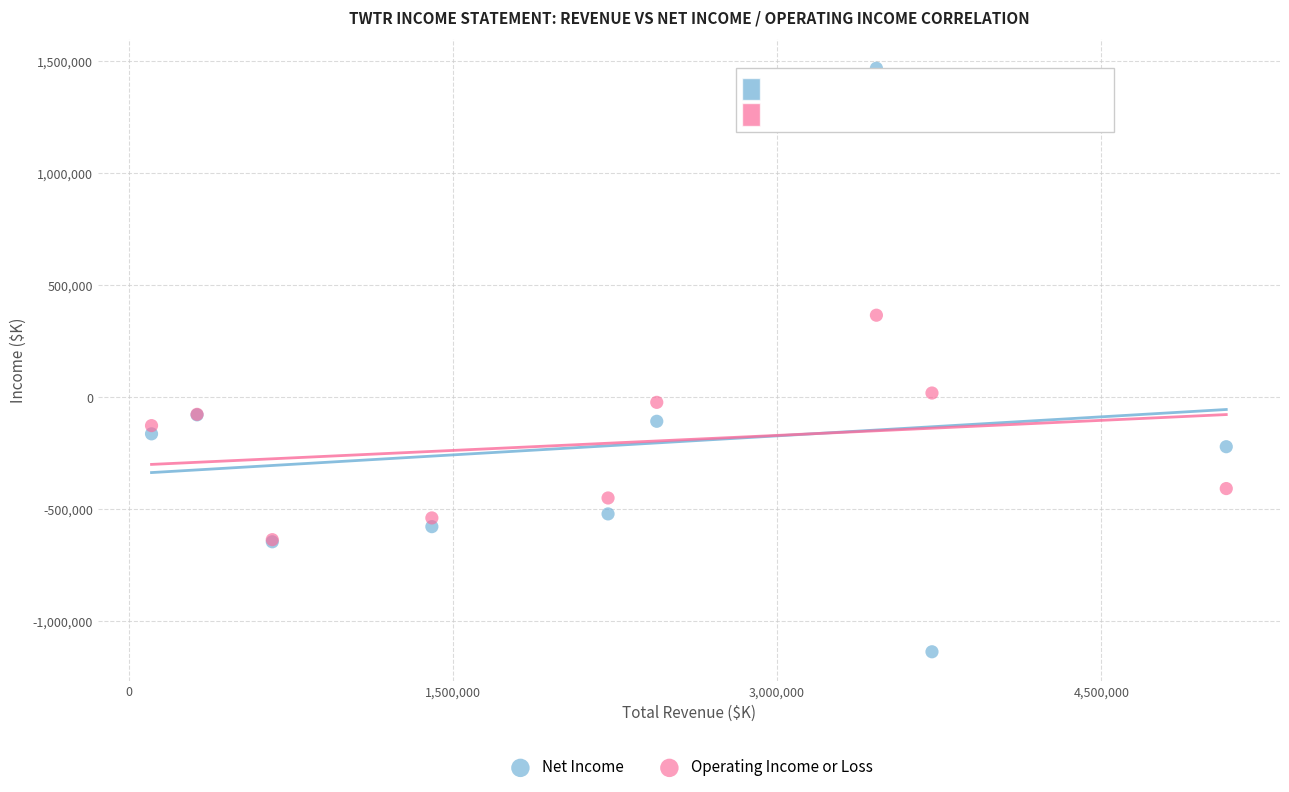

In the Net Income series, what Y value is closest to 165050?

-79400